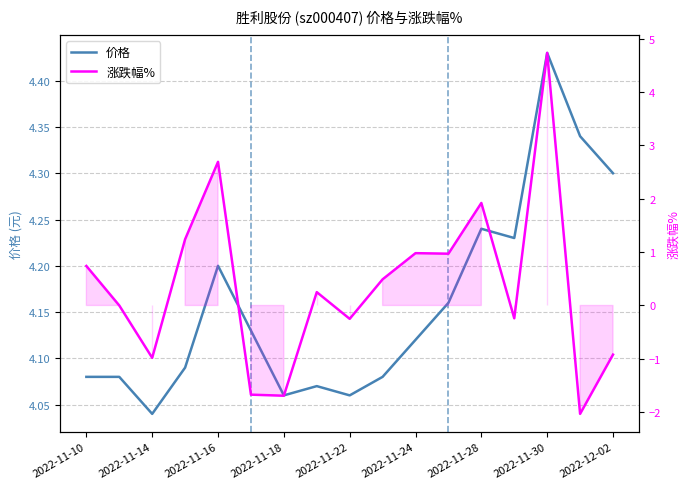

At which category is the sum across all series the highest?

2022-11-30